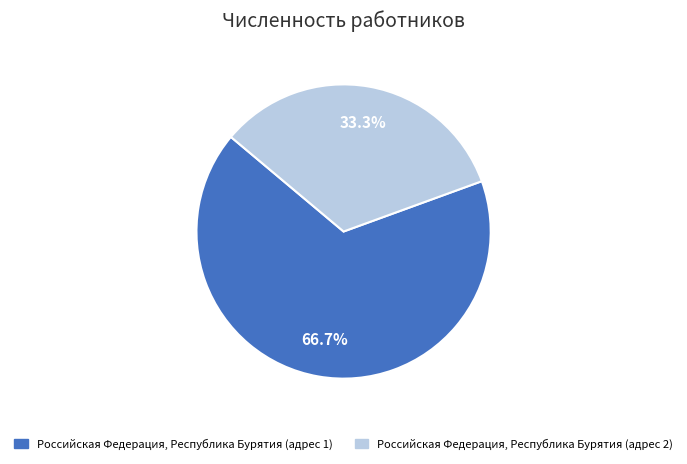

Does Российская Федерация, Республика Бурятия (адрес 1) account for over 50% of the chart?

Yes